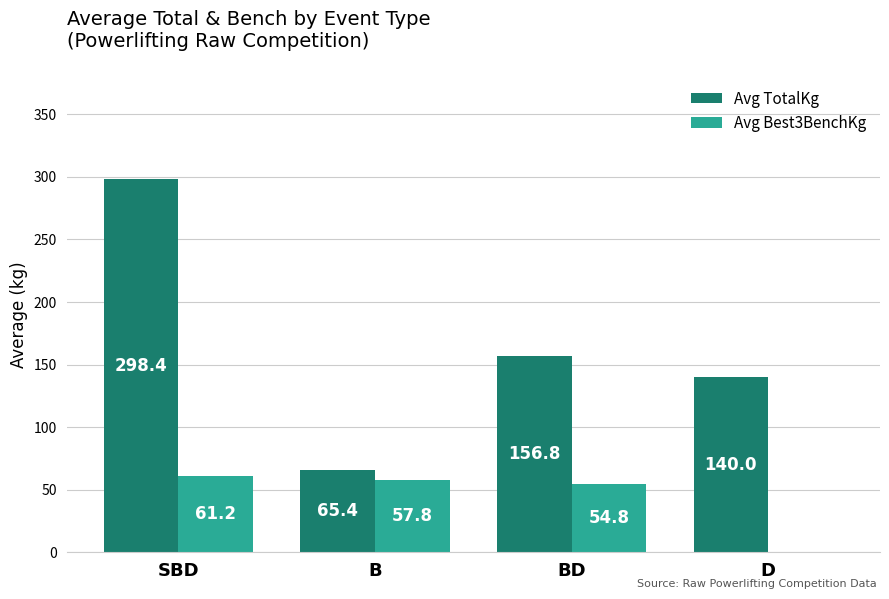

Are the bars horizontal?

No